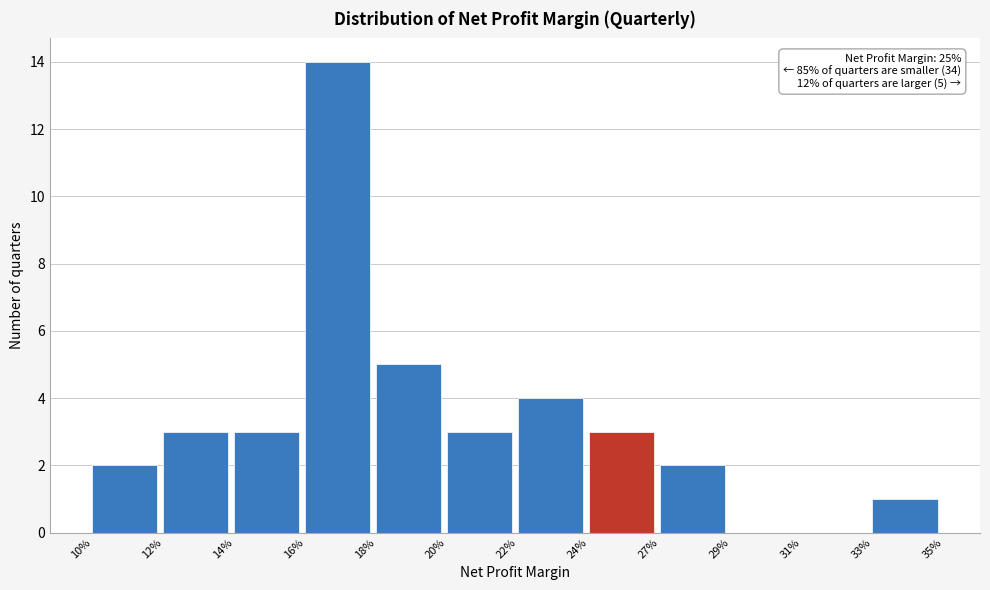

Is it true that the value at 31% is 0?

True